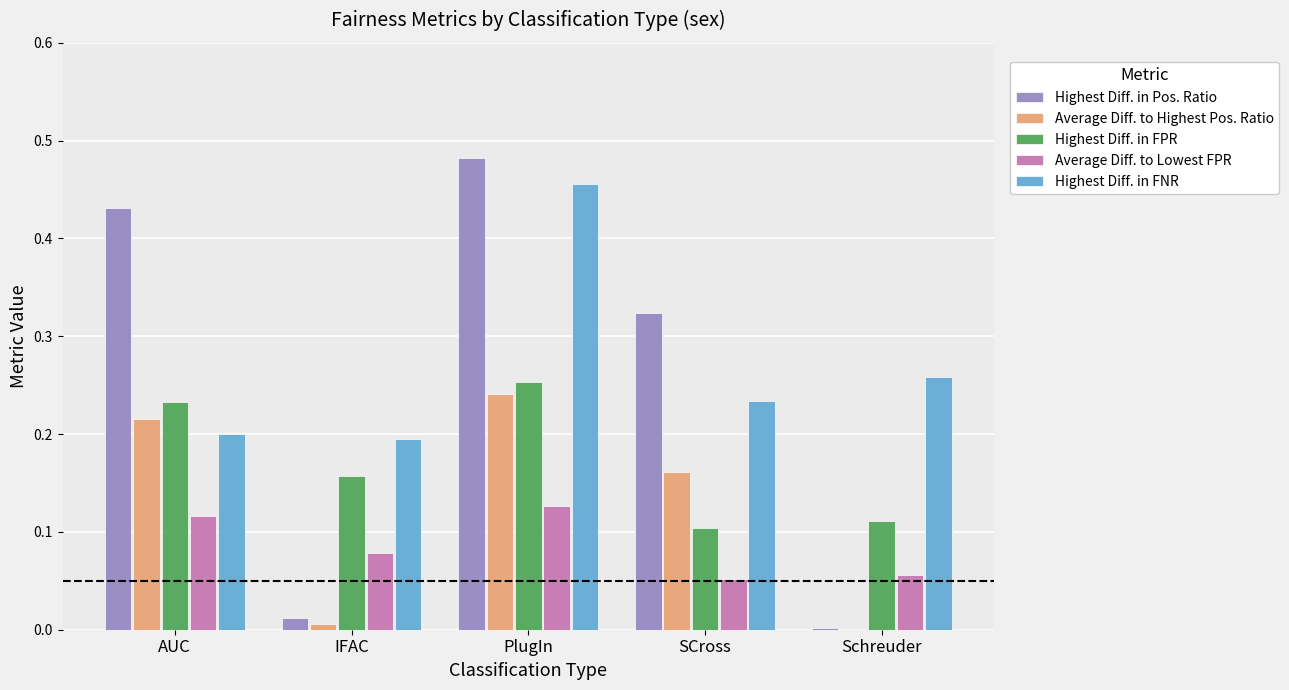

What is the sum of all Highest Diff. in FNR values?

1.3